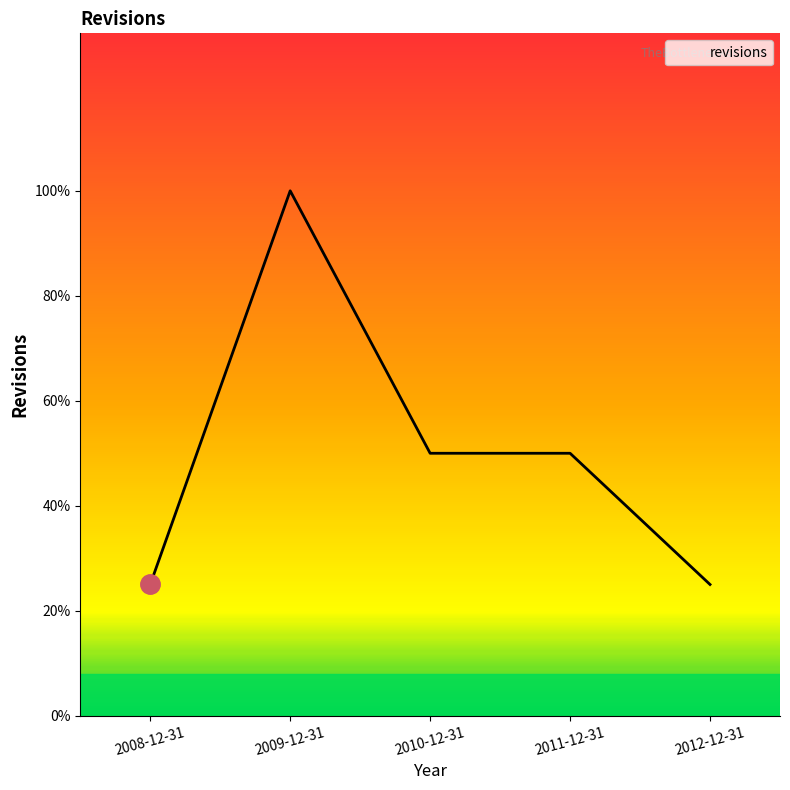

Reading left to right, extract all data points from this chart.

1	4	2	2	1